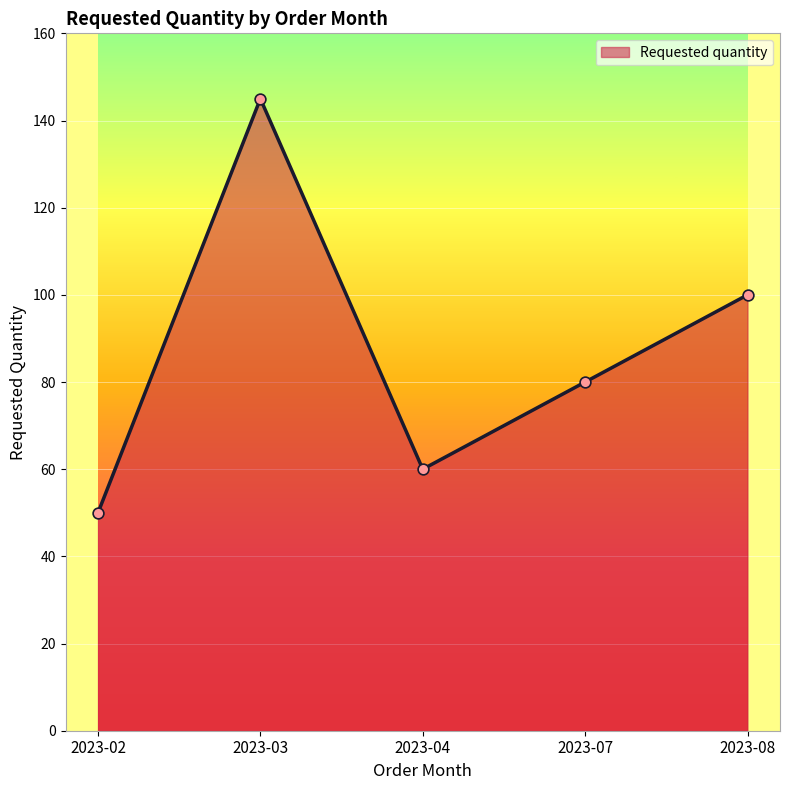

What is the ratio of the value at 2023-03 to the value at 2023-02?

2.9